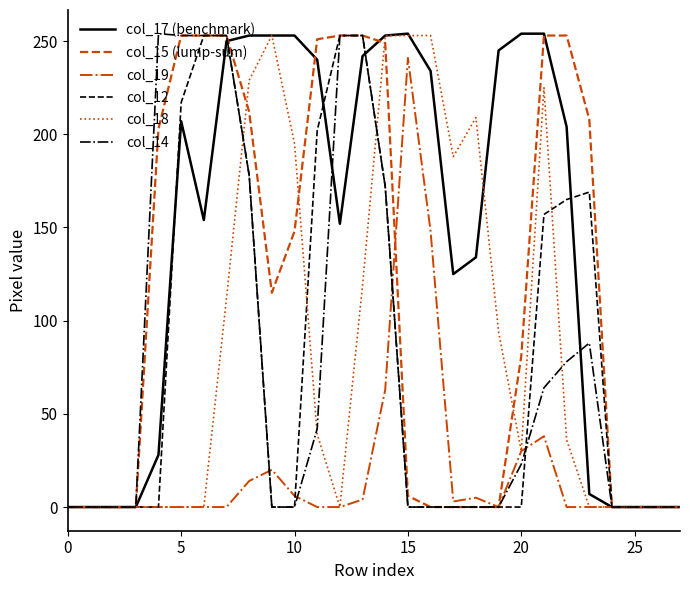

What is the greatest value displayed?

254